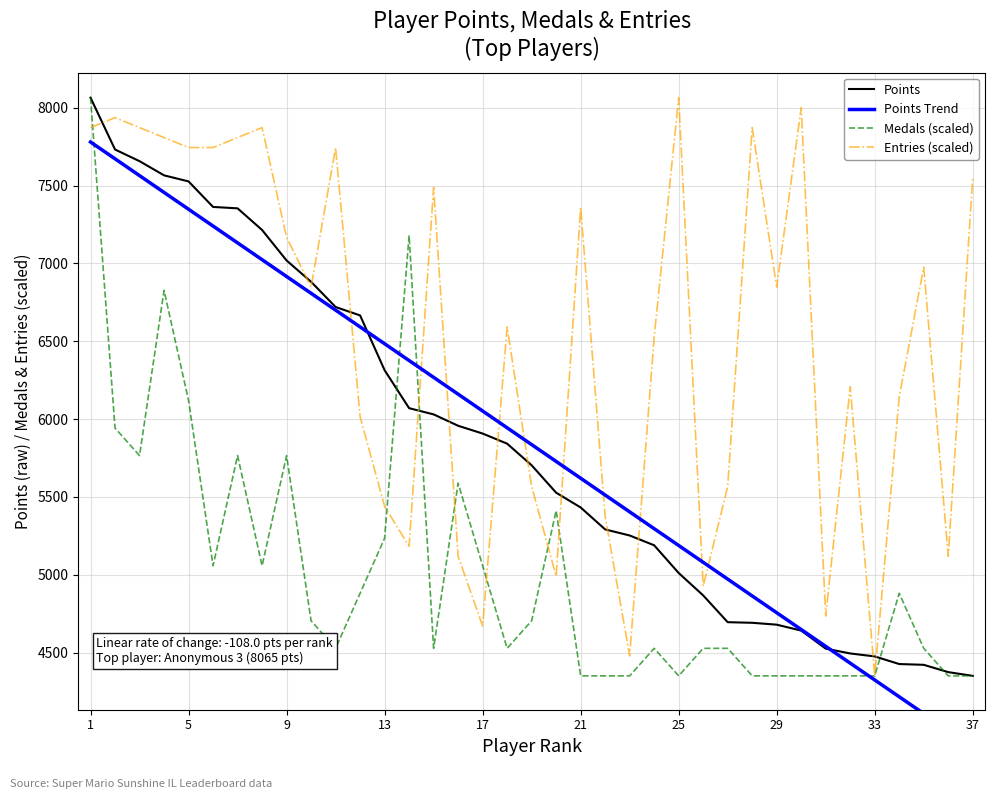

The value of Entries (scaled) at 9 is 9958.9. True or false?

False